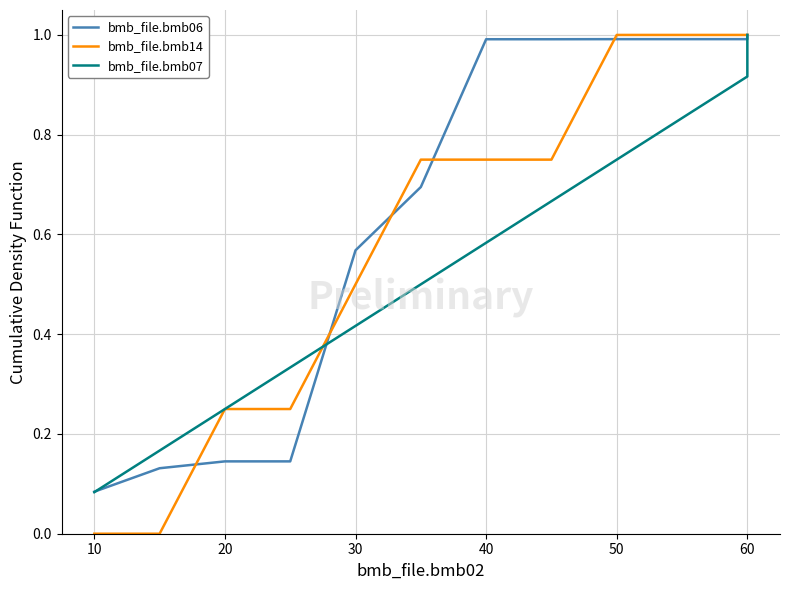

True or false: bmb_file.bmb14 has more than 1 points higher than both neighbors.

False